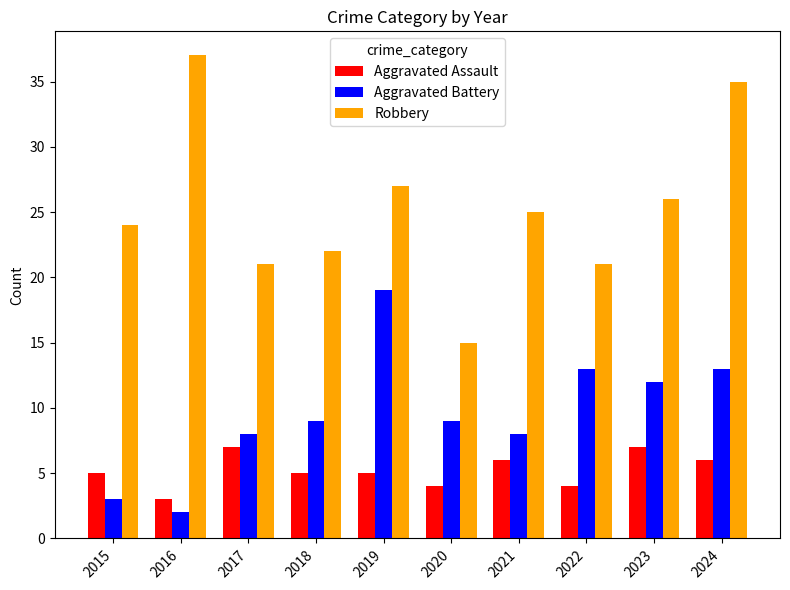

The Aggravated Assault series shows 10 at 2024. True or false?

False